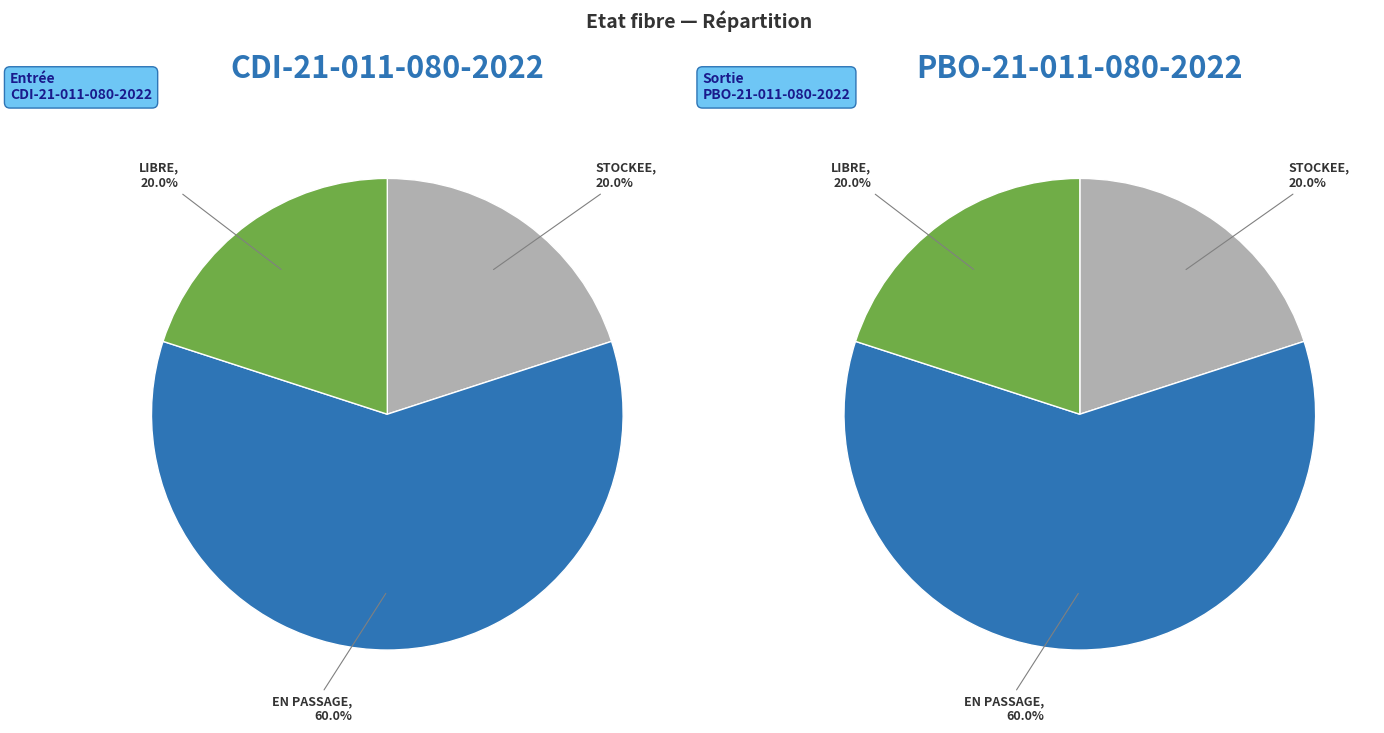

To the nearest percent, what is the combined percentage of EN PASSAGE and LIBRE?

80%